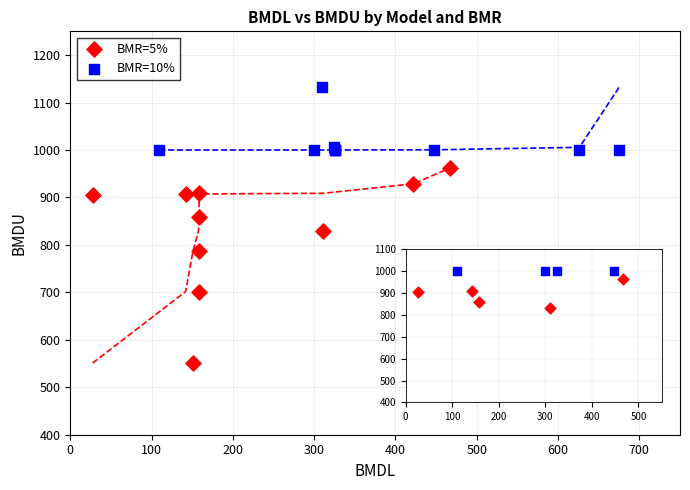

Which series contains the lowest Y value?

BMR=5%